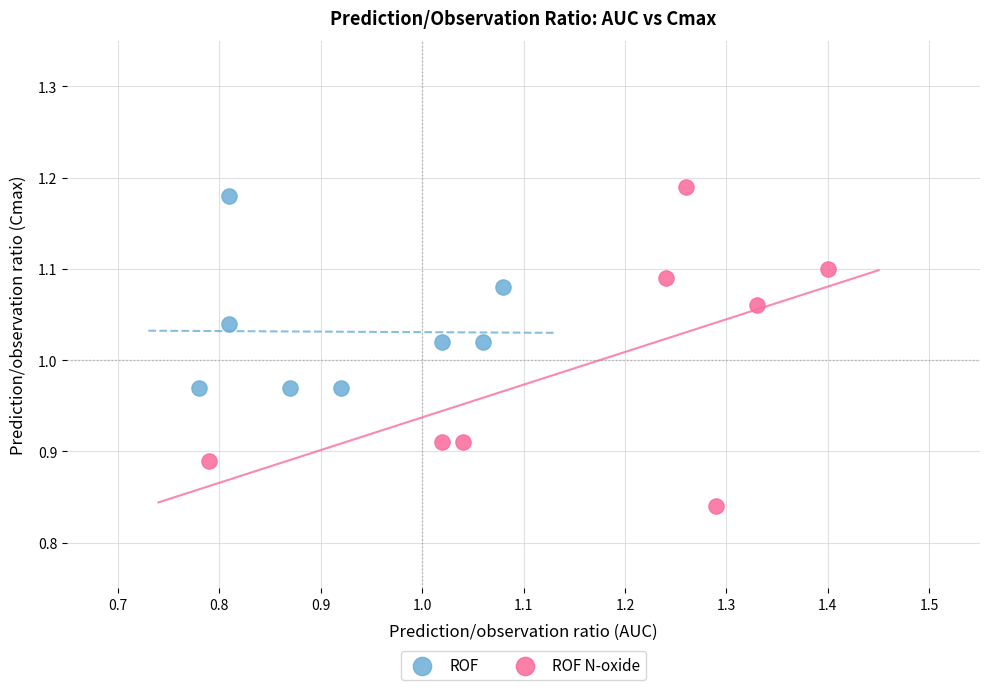

Which series contains the lowest Y value?

ROF N-oxide